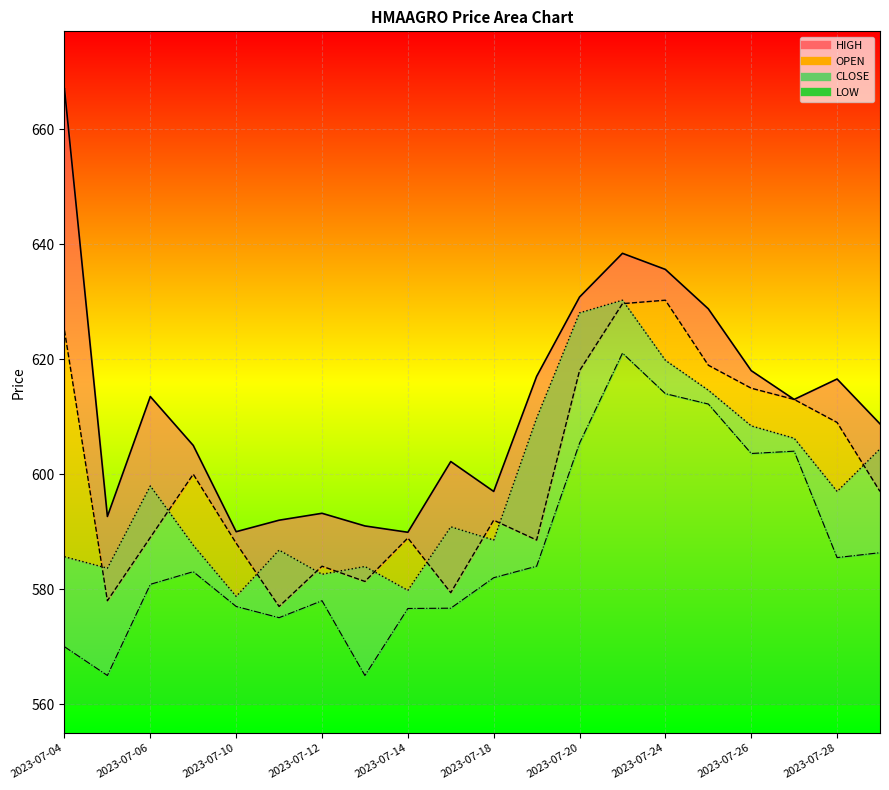

Reading left to right, what are all the values shown in this chart?

HIGH: 667.0	592.6	613.5	605.0	590.0	592.0	593.2	591.0	589.9	602.2	597.0	617.0	630.8	638.4	635.6	628.8	618.0	613.0	616.5	608.8
OPEN: 625.0	578.0	589.0	600.0	588.0	577.0	584.0	581.4	588.9	579.4	592.0	588.5	618.0	629.6	630.2	619.0	615.0	613.0	609.0	597.0
CLOSE: 585.6	583.6	598.0	587.6	578.8	586.8	582.6	584.0	579.8	590.9	588.5	609.8	628.0	630.2	619.8	614.6	608.4	606.2	597.0	604.4
LOW: 570.0	565.0	580.9	583.0	577.0	575.0	578.0	565.0	576.6	576.7	582.0	584.0	605.4	621.0	614.0	612.2	603.6	604.0	585.5	586.4